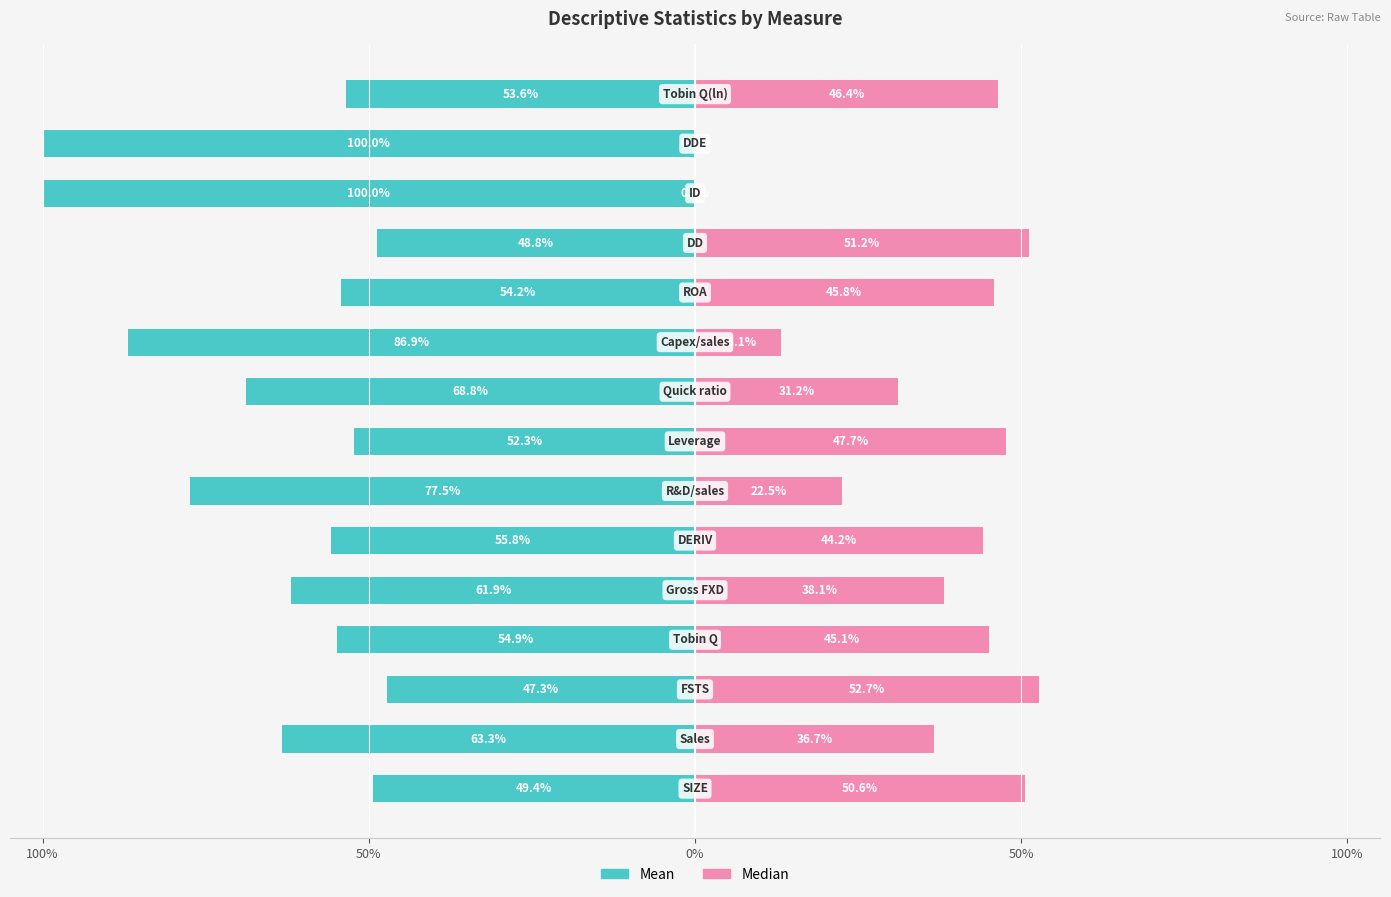

How many bars are there in total?

30